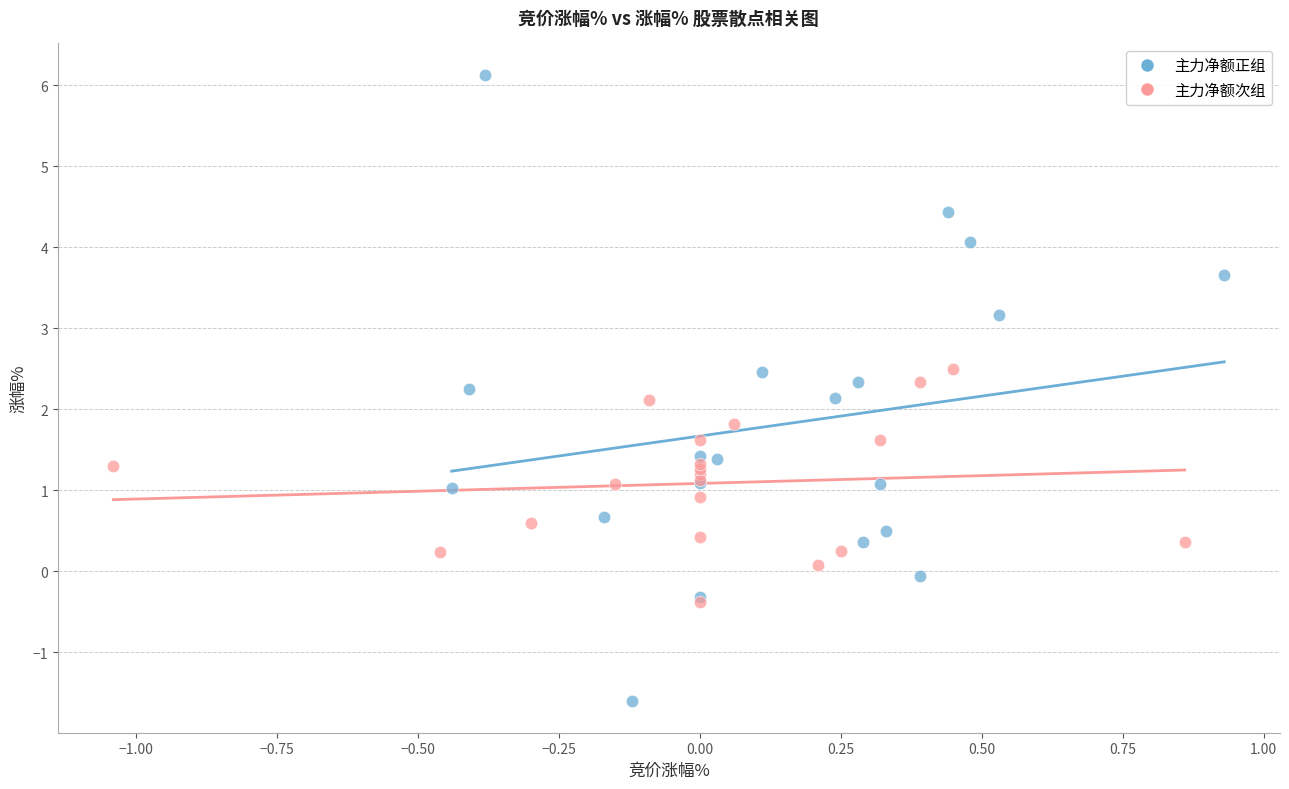

Which series has the largest Y range (max minus min)?

主力净额正组